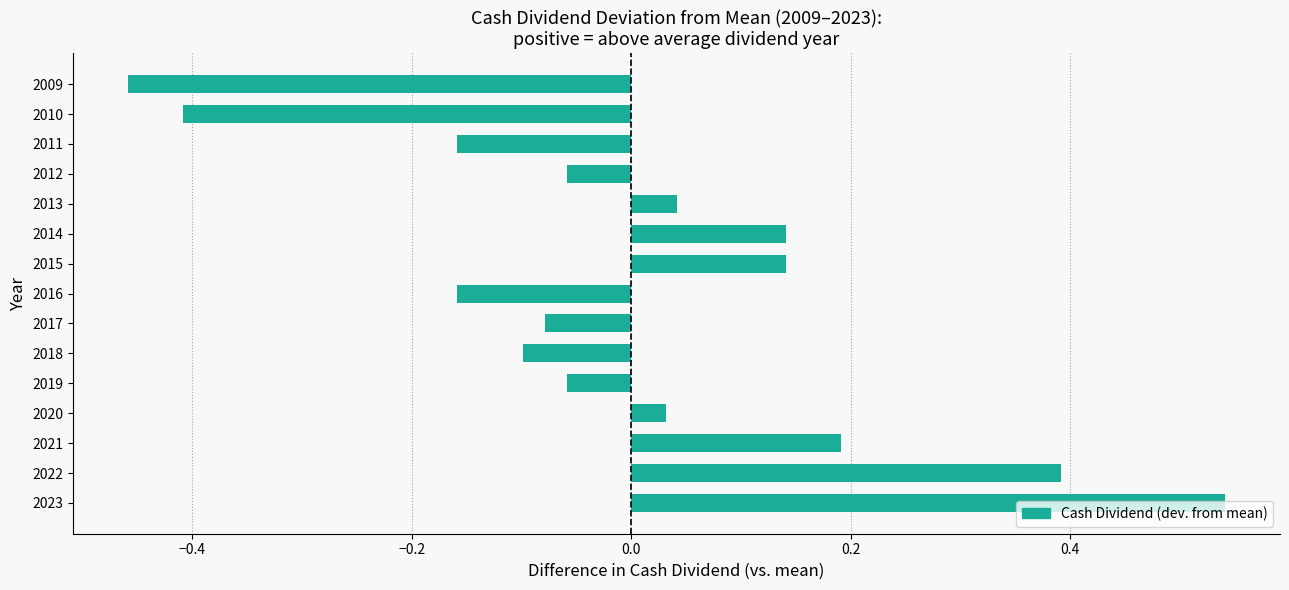

What is the sum of the values at 2018 and 2023?

0.4